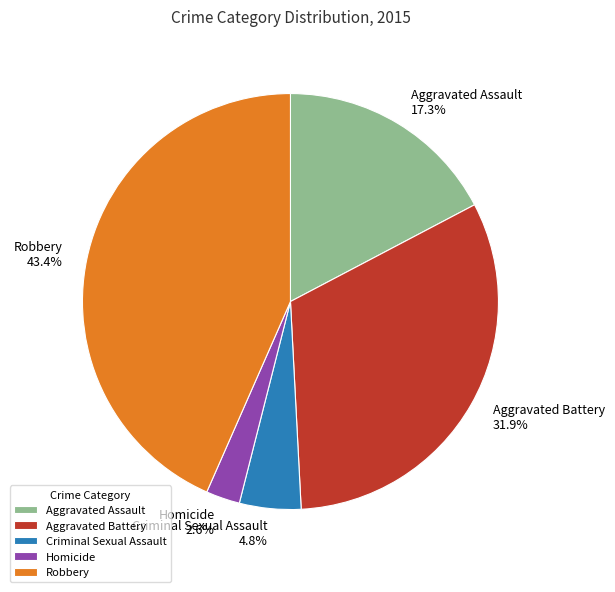

Does Homicide account for over 50% of the chart?

No